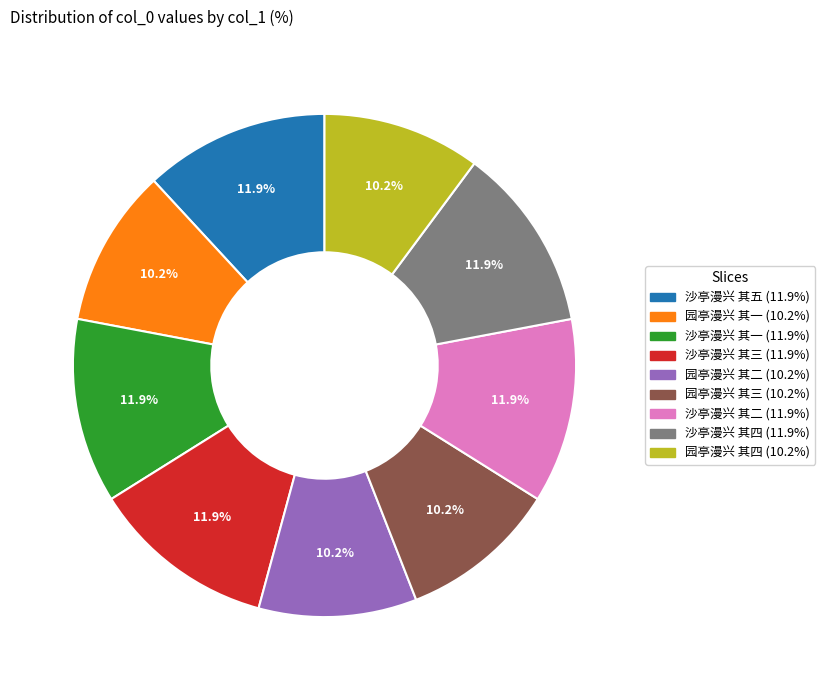

Does 园亭漫兴 其二 represent more than half of the total?

No